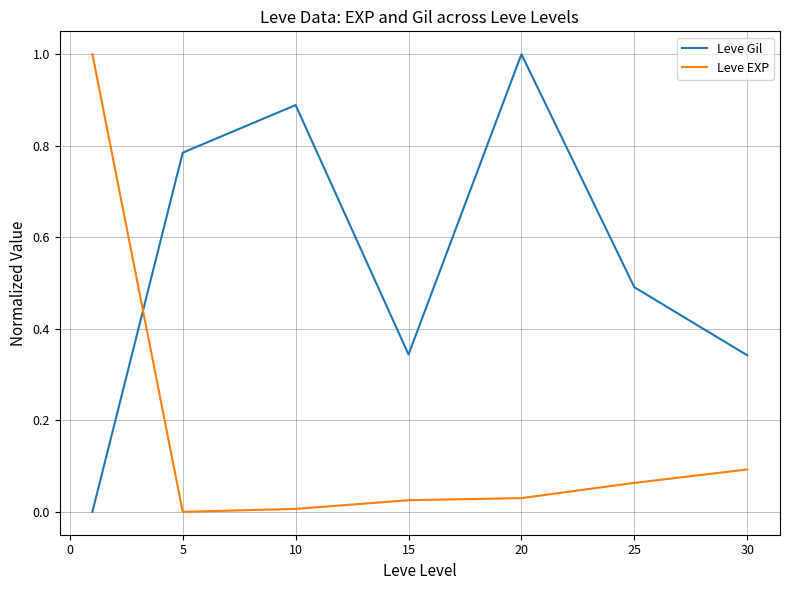

Rank the series by their average value, from highest to lowest.

Leve Gil, Leve EXP